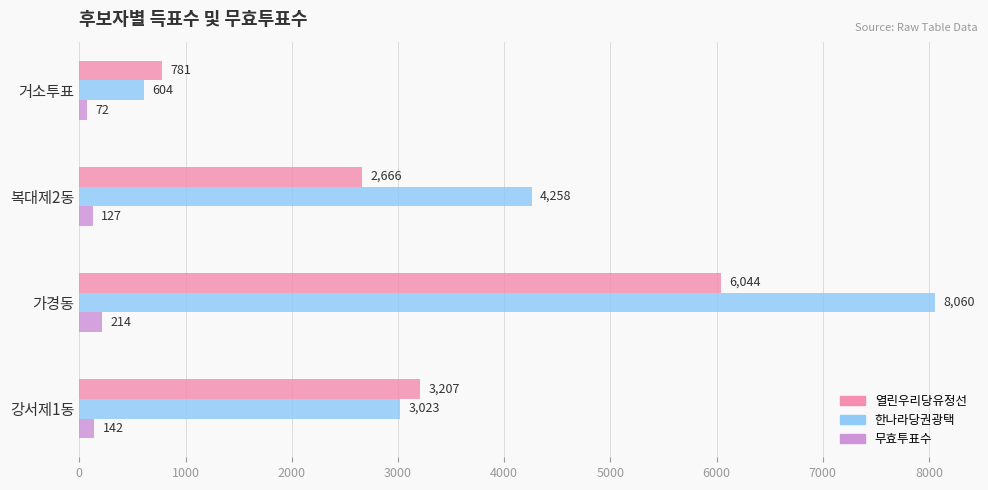

What are all the series names shown in the legend?

열린우리당유정선, 한나라당권광택, 무효투표수